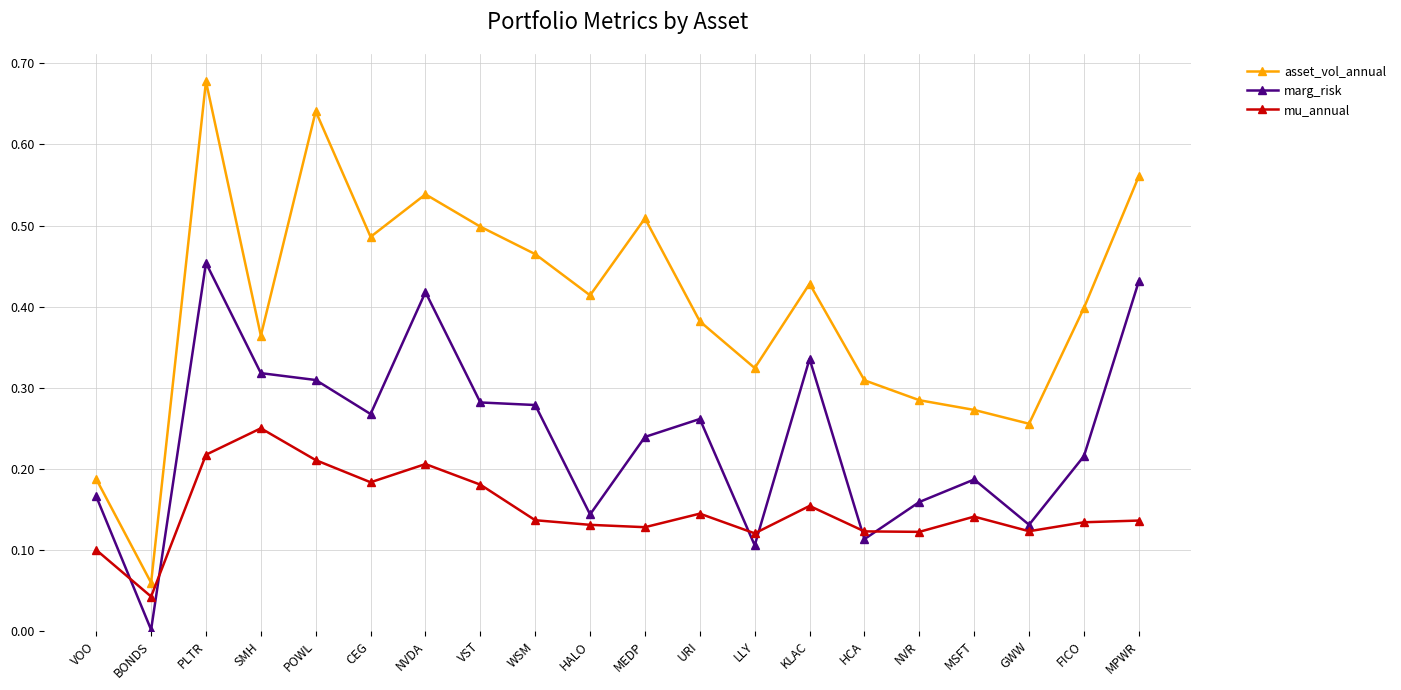

Which series has the largest range (max minus min)?

asset_vol_annual